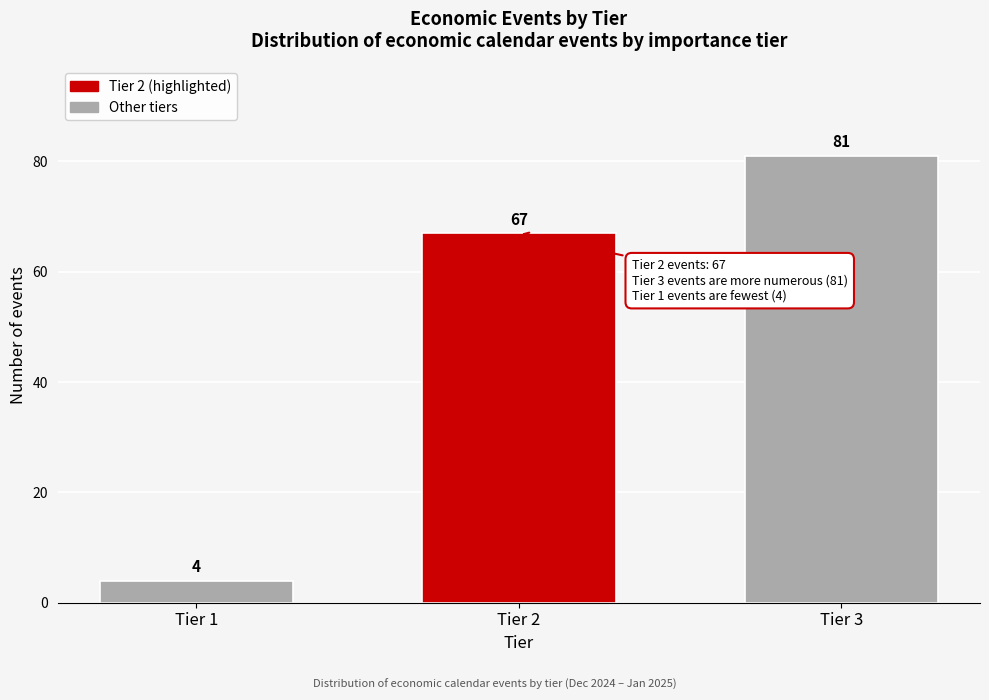

Reading left to right, transcribe all the data shown in this chart.

Tier 1=4	Tier 2=67	Tier 3=81